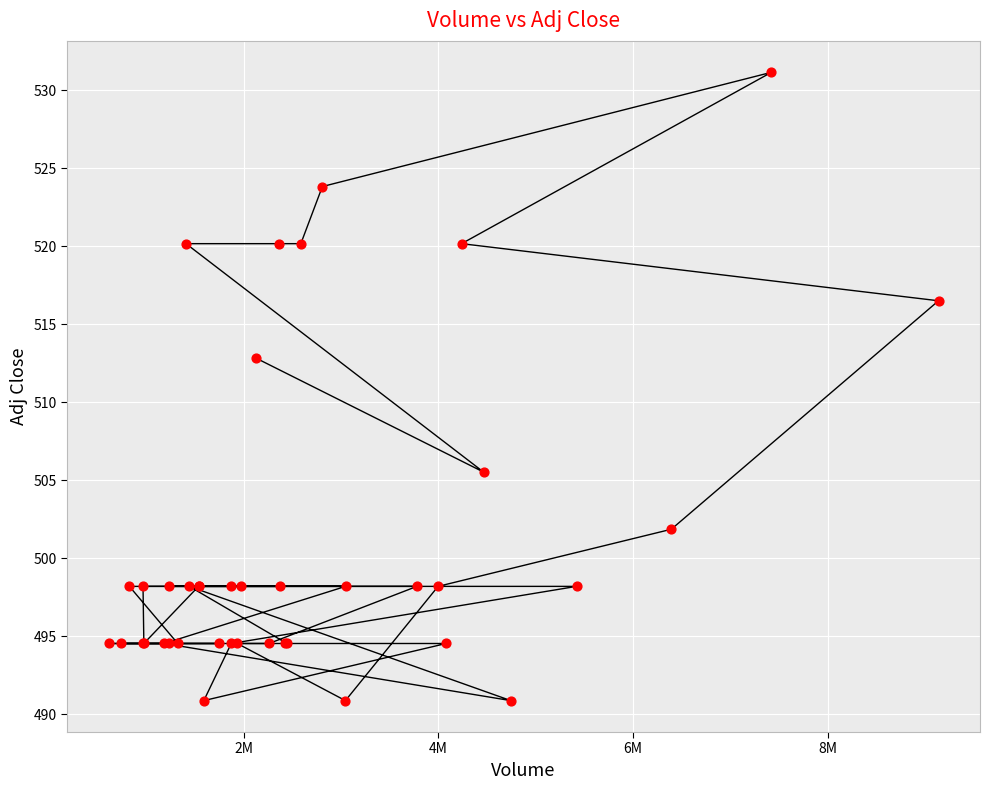

What Y value in the scatter plot is closest to 511?

512.8